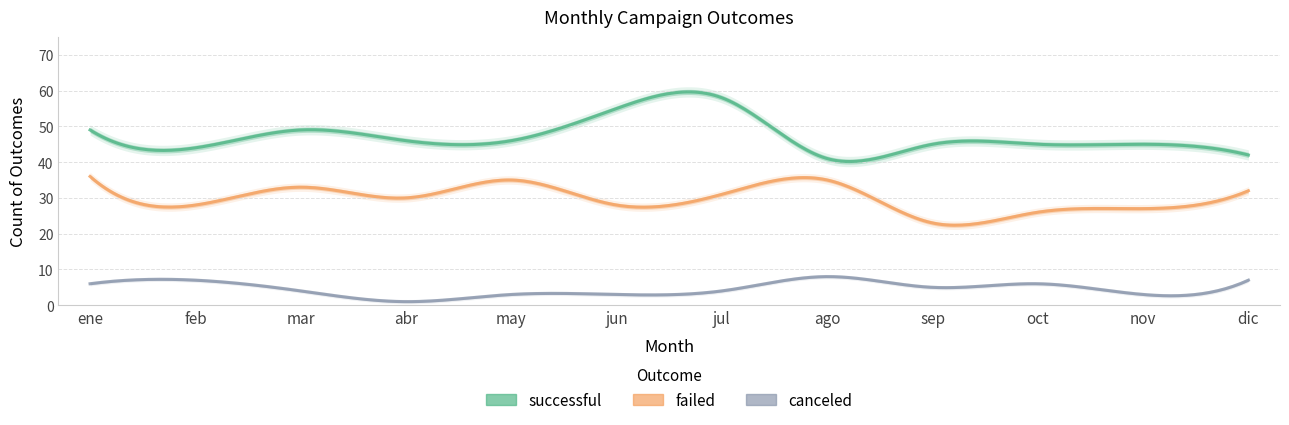

What is the total value across all series at jul?

93